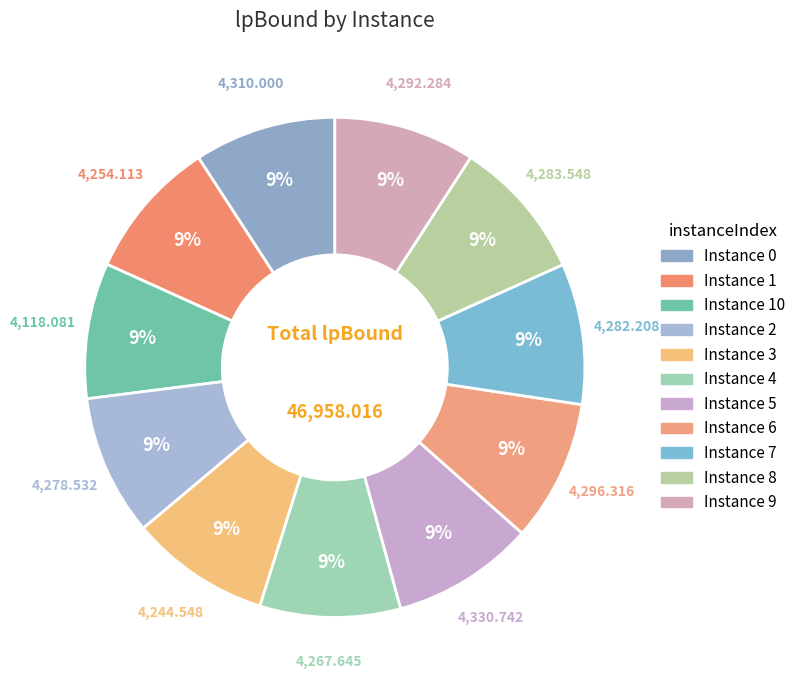

How many segments does this pie chart have?

11